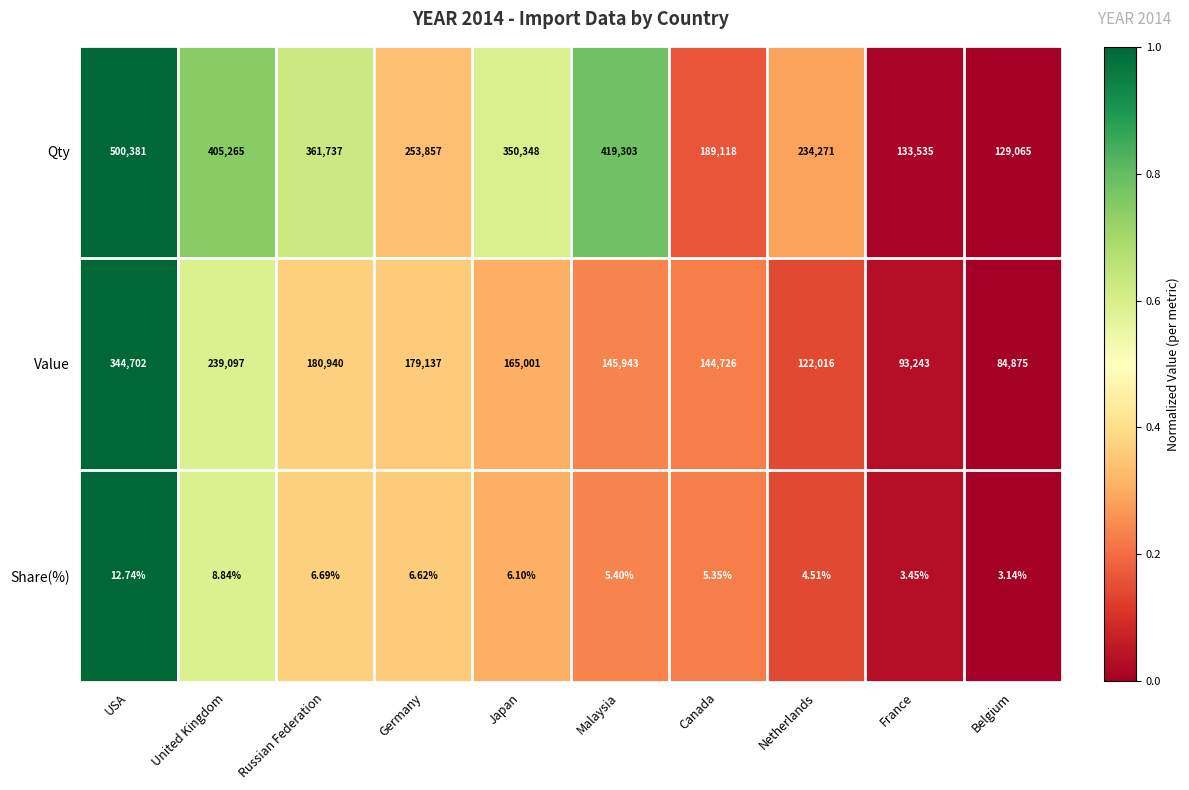

How many data points does each series have?

10